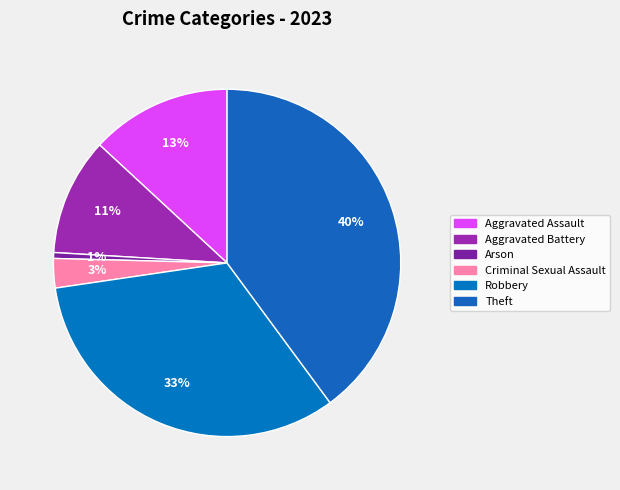

Count the number of slices in the pie.

6